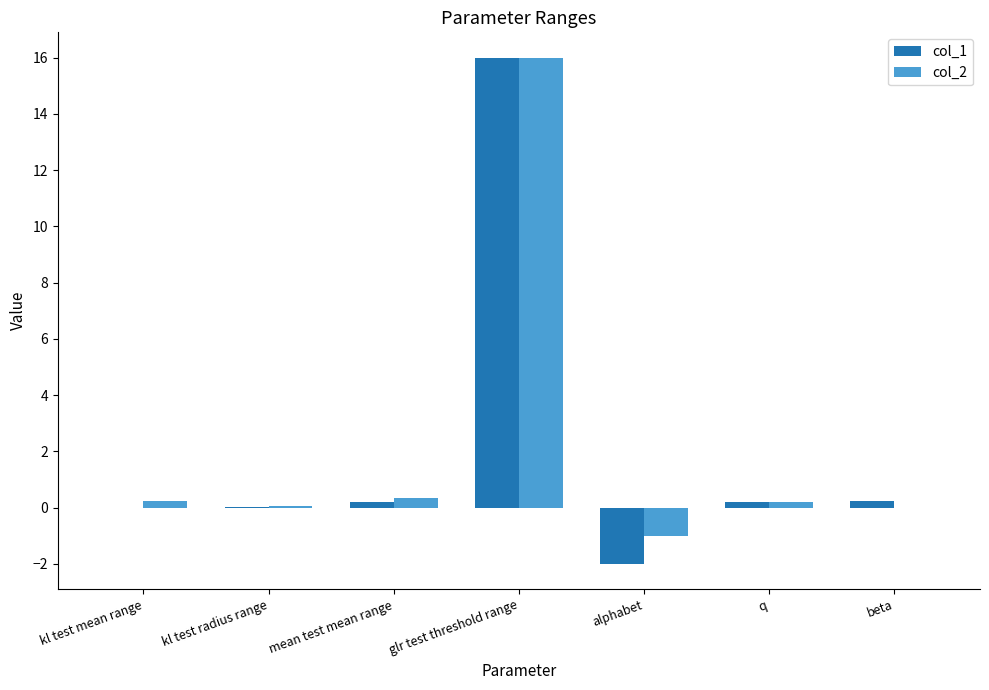

What is the sum of all col_2 values?

15.9